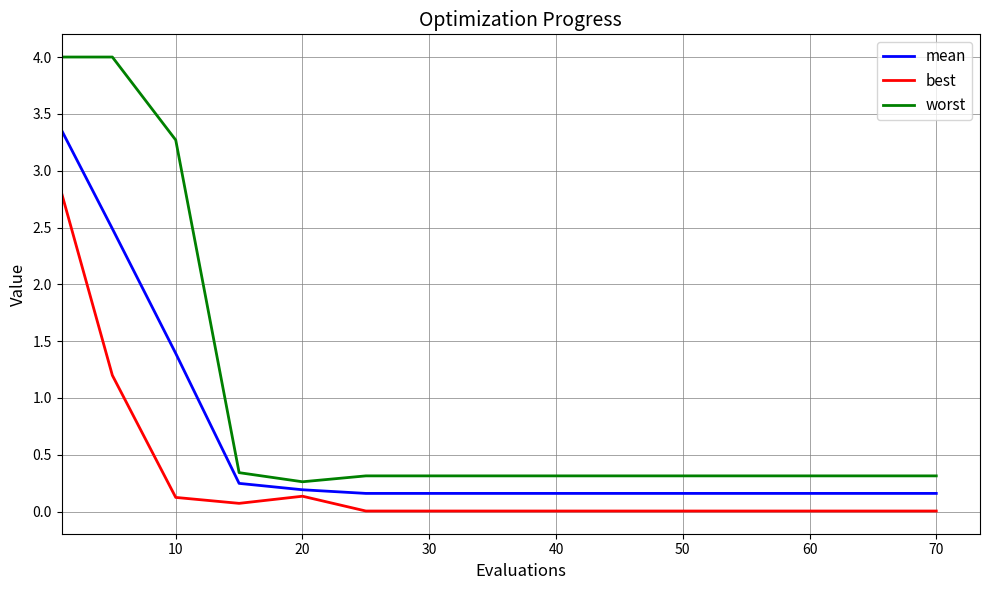

True or false: mean and best cross at least once.

False